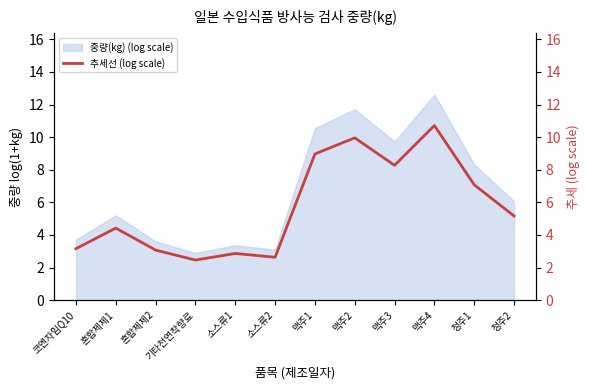

Reading left to right, list all the values displayed in this chart.

코엔자임Q10=3.2	혼합제제1=4.4	혼합제제2=3.1	기타천연착향료=2.5	소스류1=2.9	소스류2=2.6	맥주1=9.0	맥주2=10.0	맥주3=8.3	맥주4=10.7	청주1=7.1	청주2=5.2